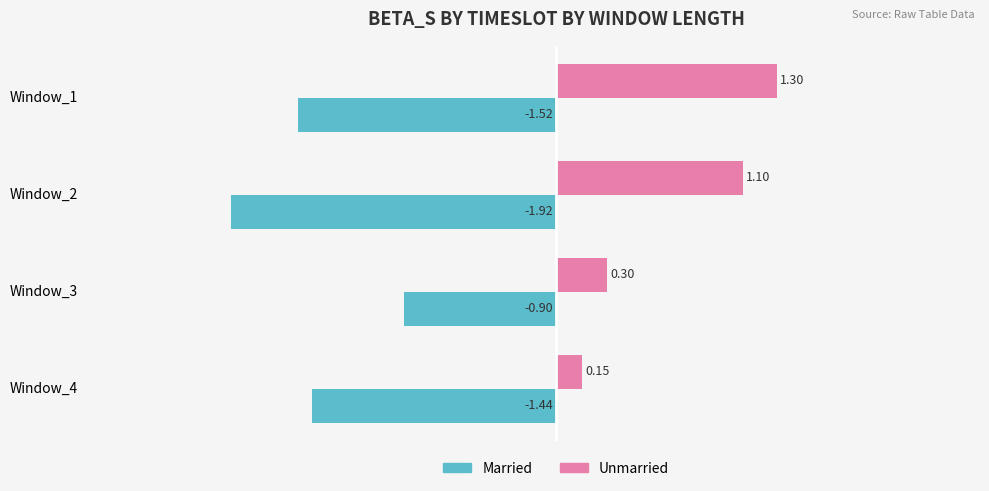

Which series changed the most between Window_2 and Window_4?

Unmarried